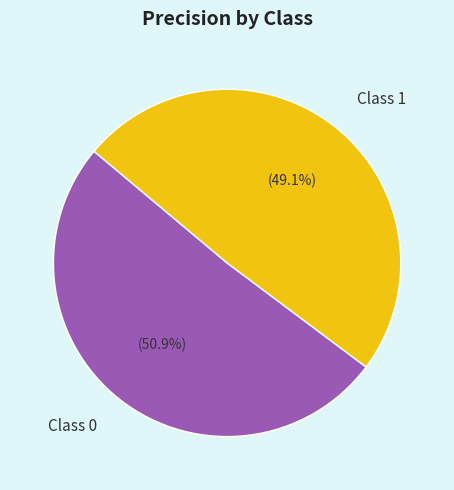

How many slices are in this pie chart?

2